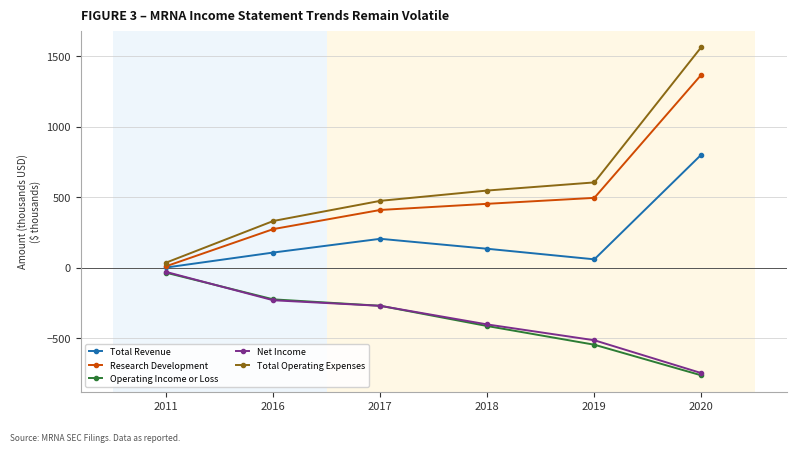

What is the average value of the Research Development series?

502.9